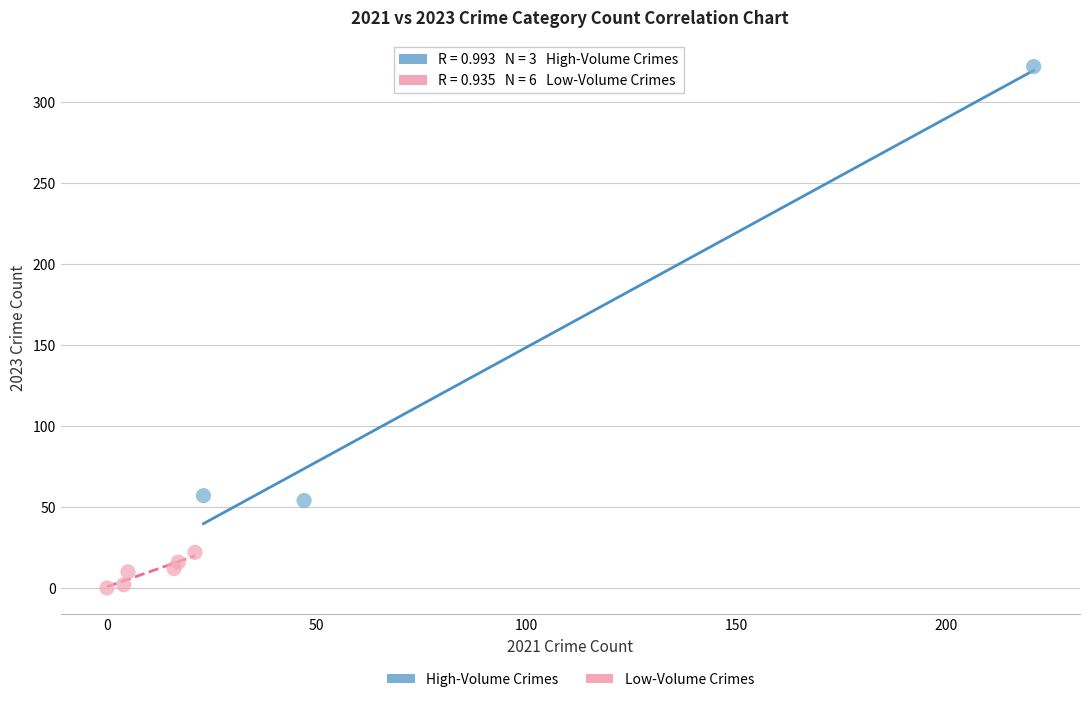

Which series reaches the minimum Y coordinate?

Low-Volume Crimes